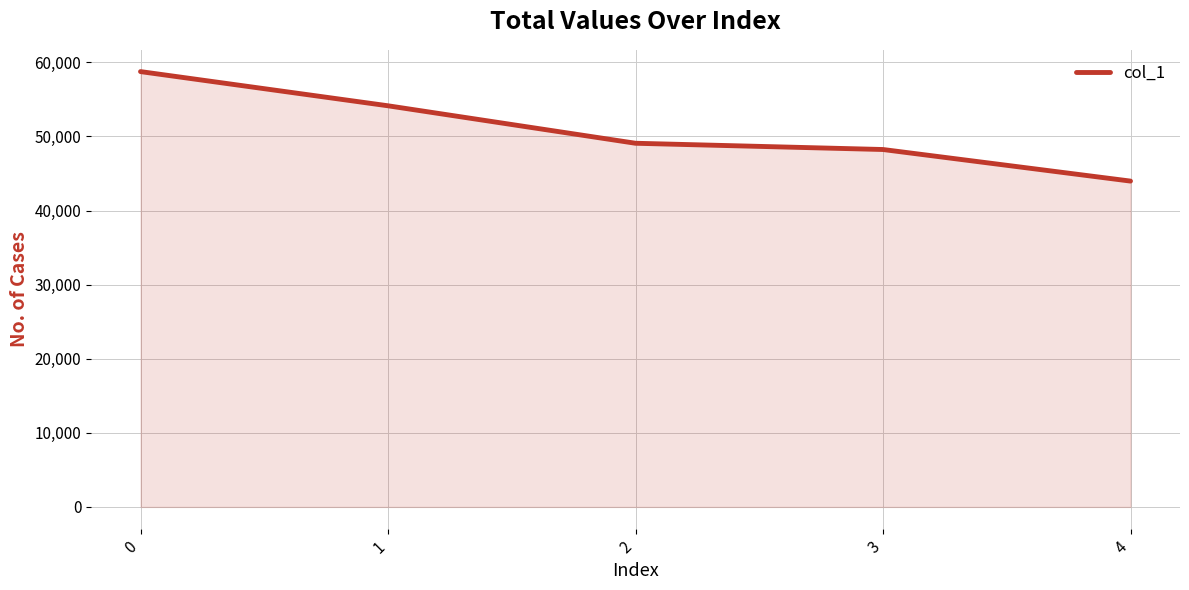

The chart shows a value of 78723 at 1. True or false?

False